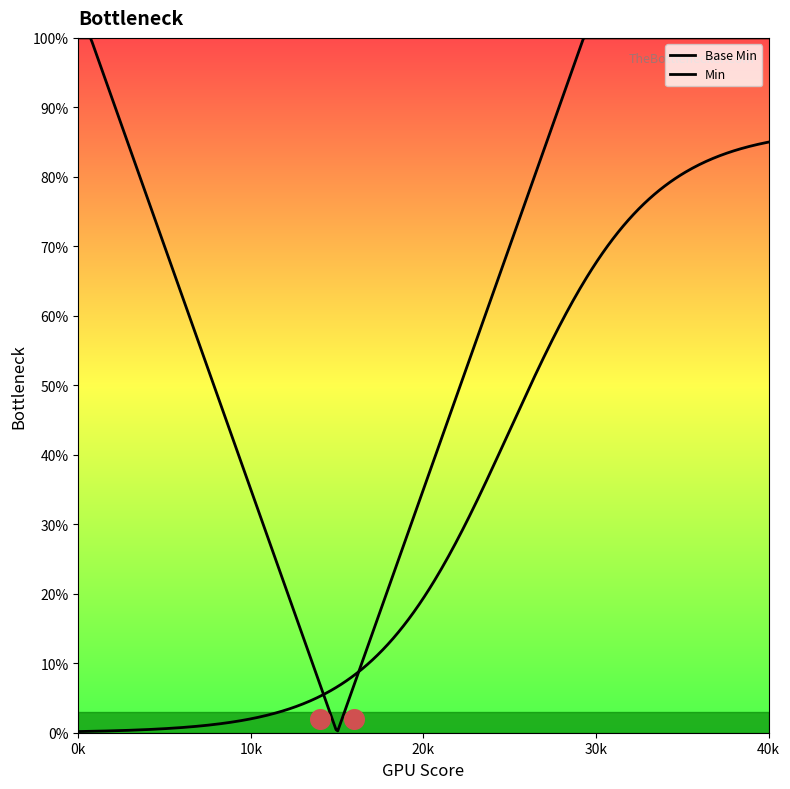

Which series has the largest total across all categories?

Base Min